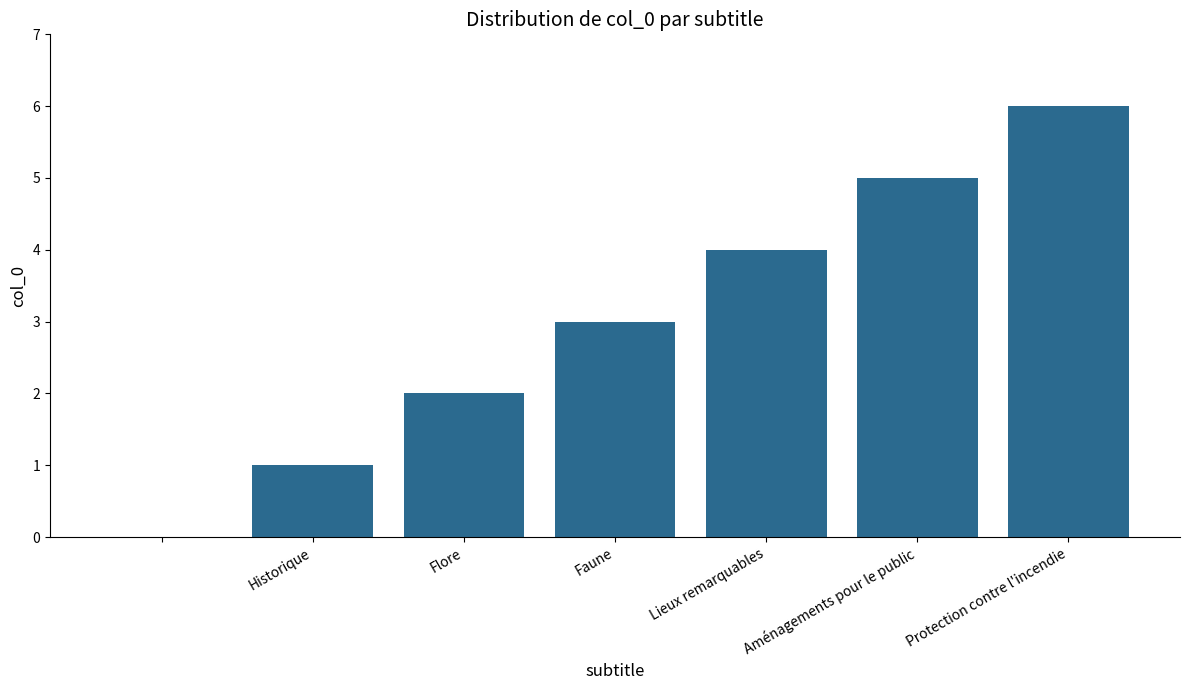

Reading left to right, transcribe all the data shown in this chart.

0	1	2	3	4	5	6